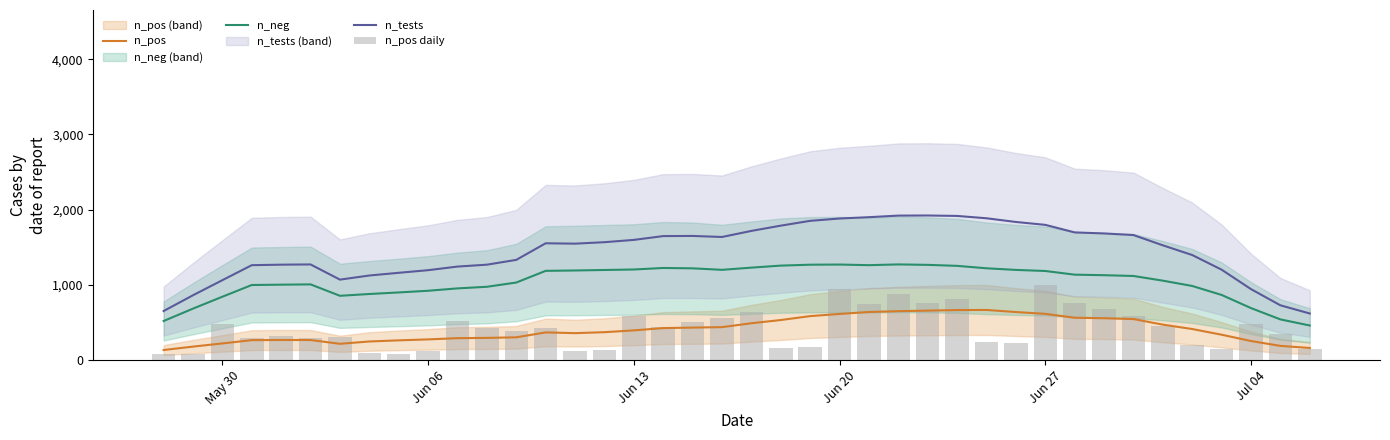

True or false: n_pos and n_neg cross at least once.

False